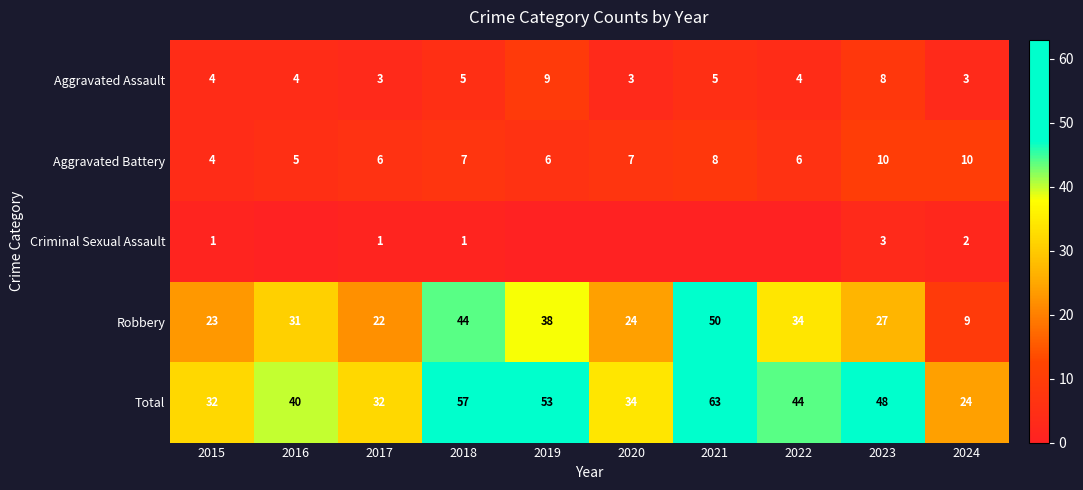

True or false: Criminal Sexual Assault has a value of 1 at 2018.

True